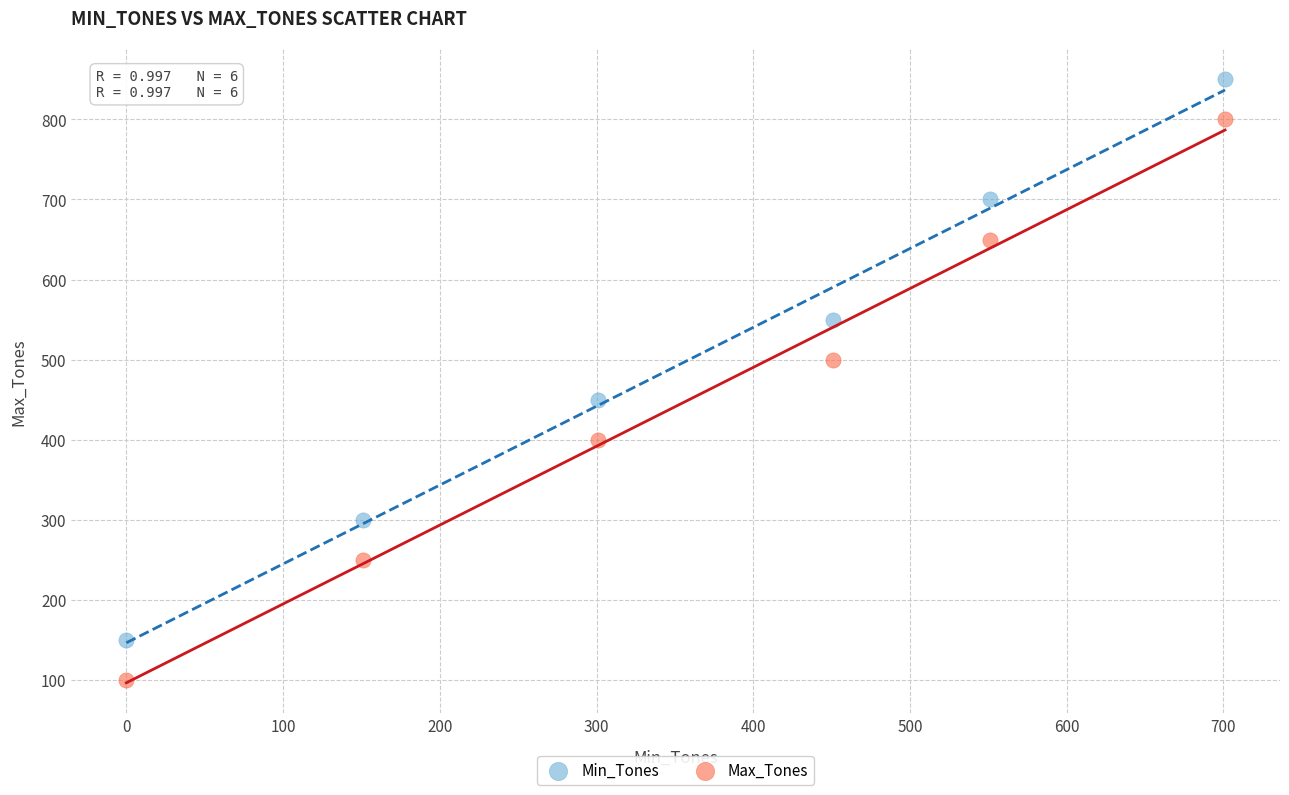

What is the X range (max minus min) for the scatter plot?

701